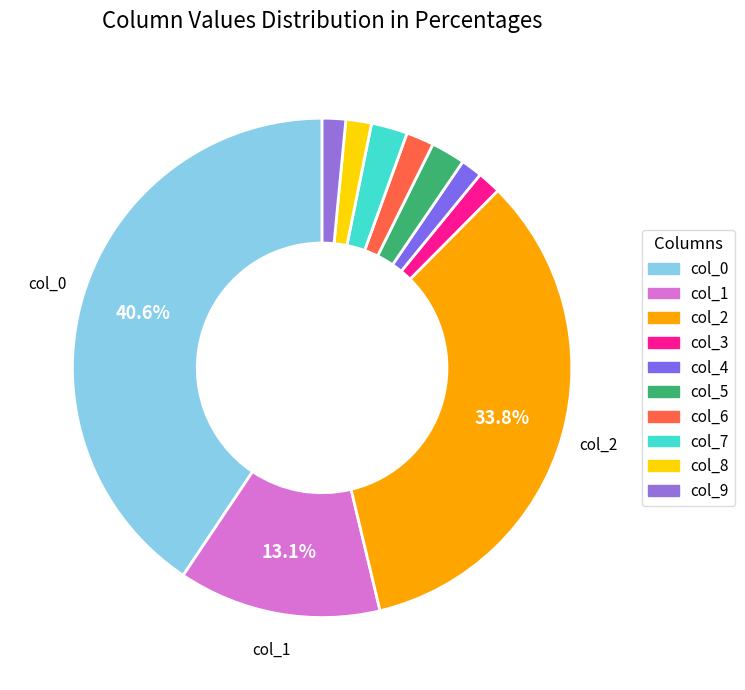

The col_9 slice represents 14% of the pie. True or false?

False